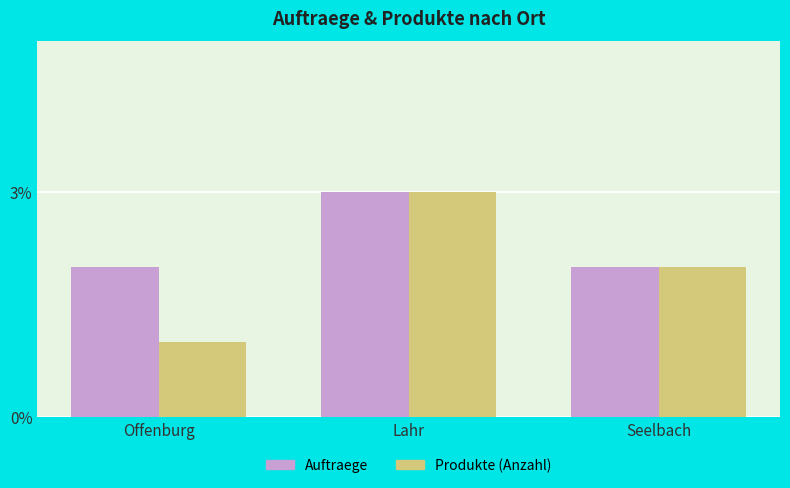

The Auftraege series shows 3 at Offenburg. True or false?

False